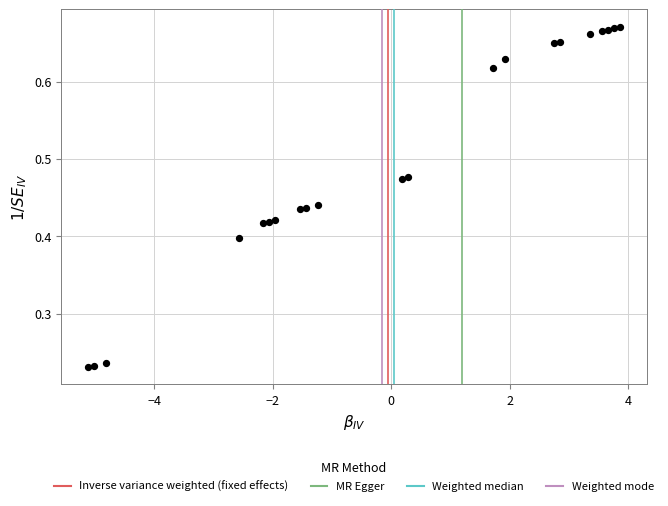

What is the range of X values (max minus min)?

9.0